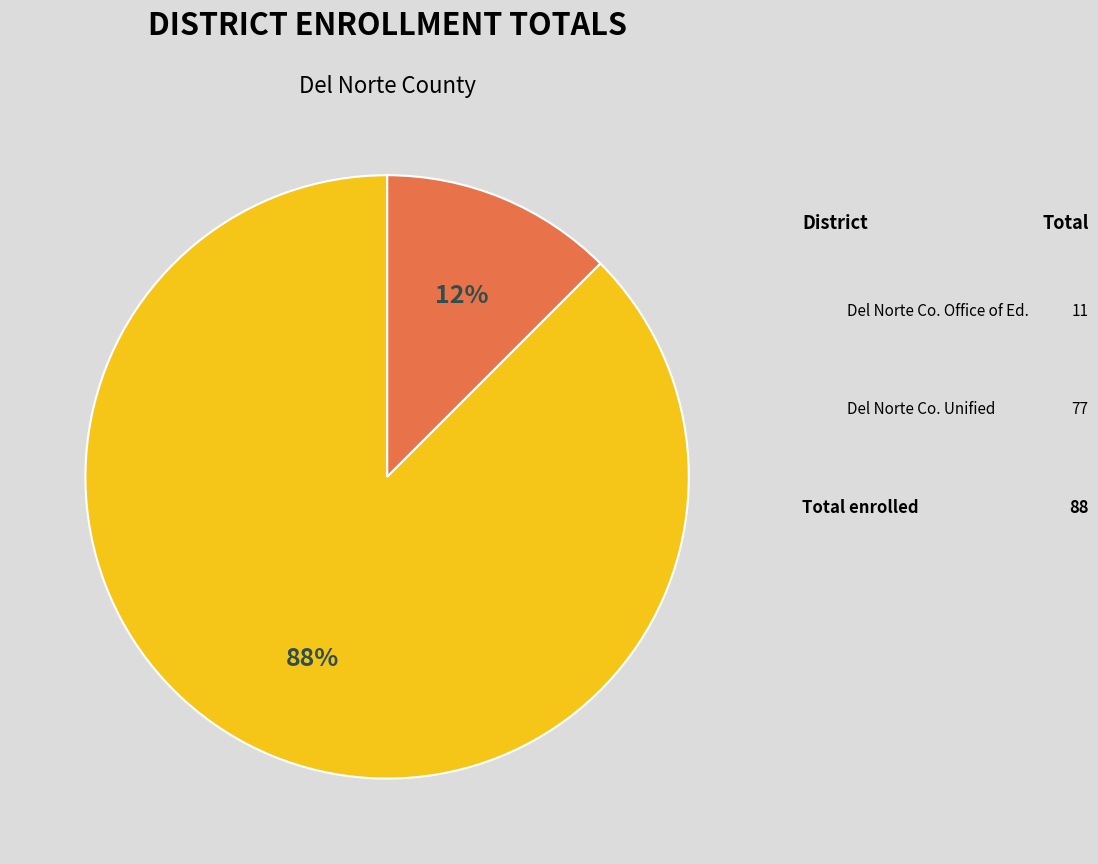

Is there a majority slice in this chart?

Yes